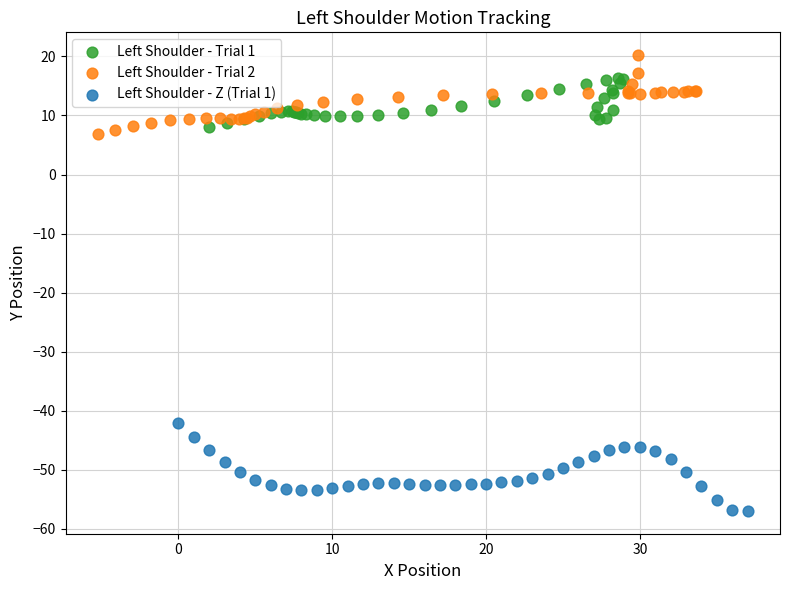

Which series contains the highest Y value?

Left Shoulder - Trial 2